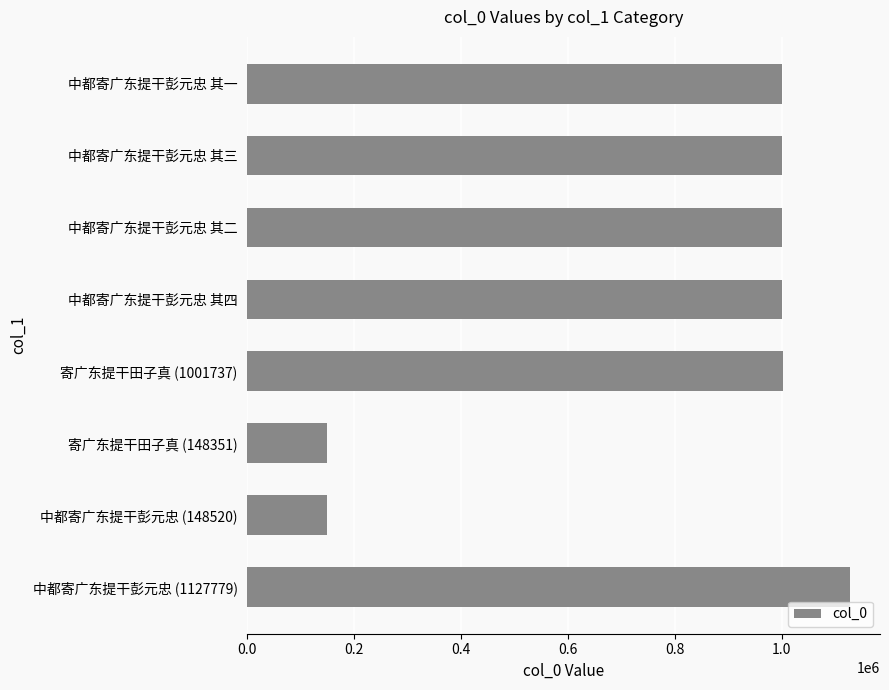

What is the ratio of the value at 中都寄广东提干彭元忠 (148520) to the value at 寄广东提干田子真 (148351)?

1.0